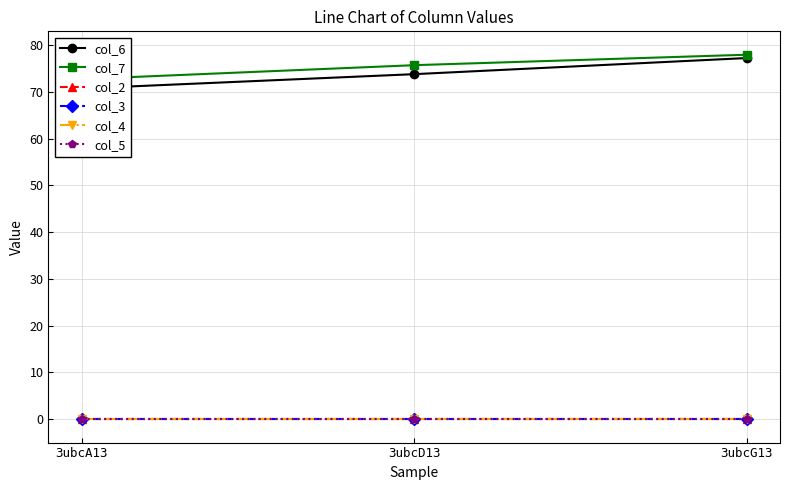

At how many categories does at least one series exceed 74?

2